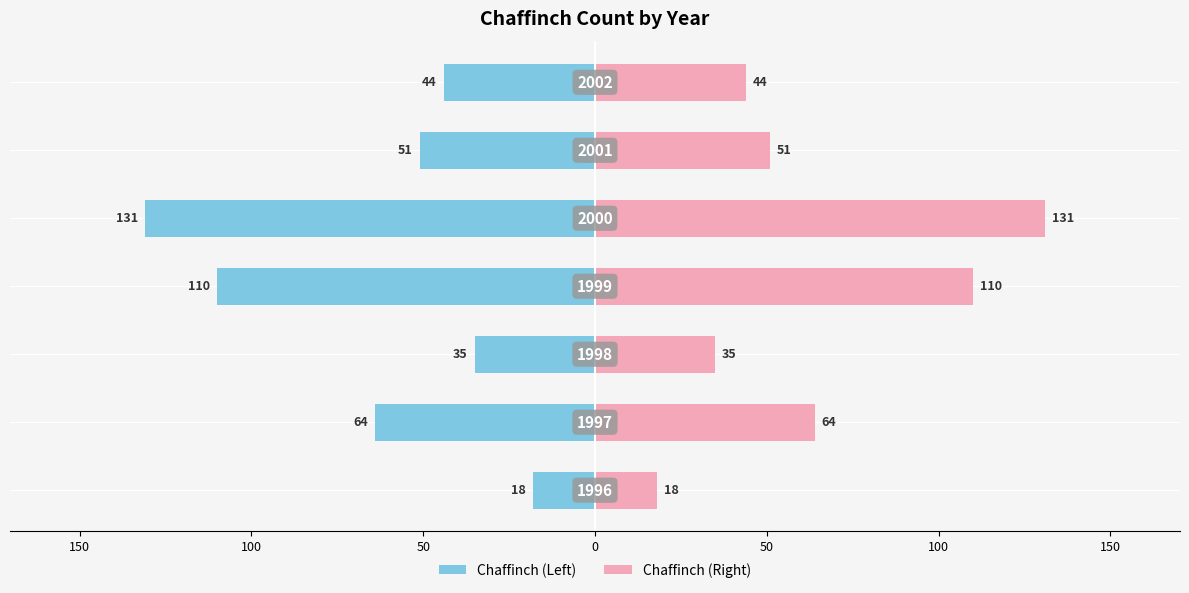

Which series has the widest spread of values?

Chaffinch (Left)